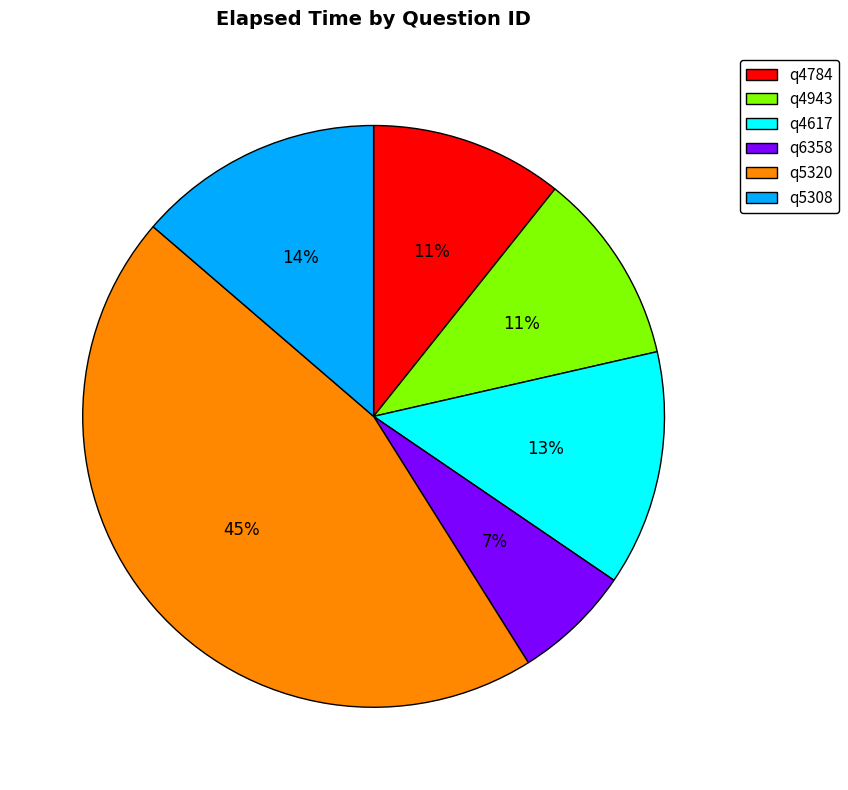

What is the largest slice in the pie chart?

q5320